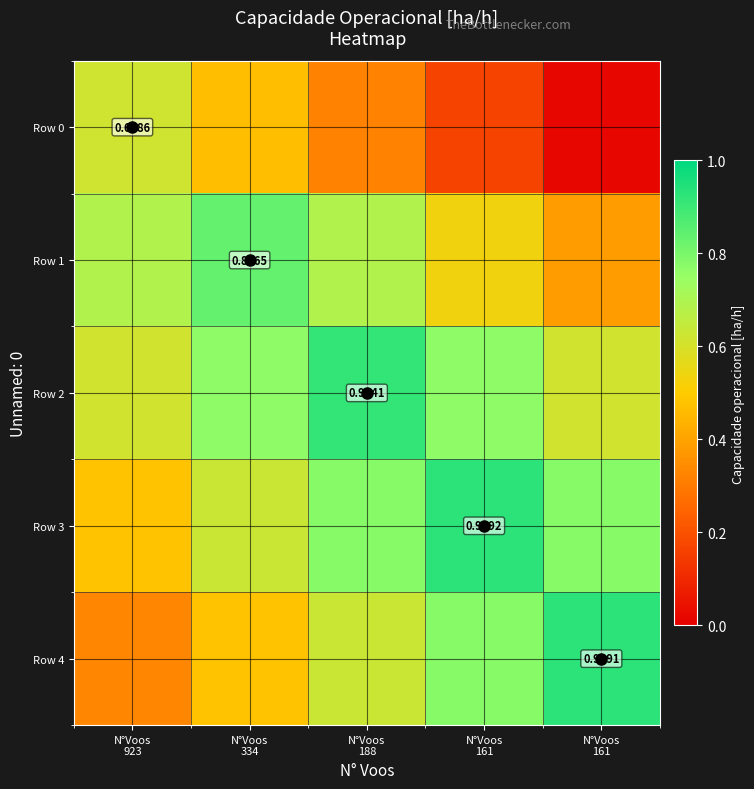

What is the greatest value displayed?

0.9